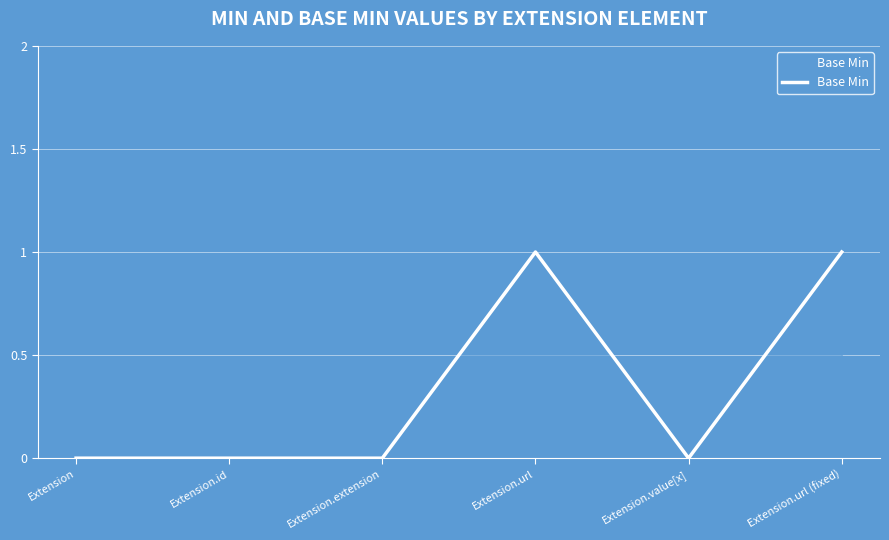

True or false: there are more than 2 points higher than both neighbors.

False